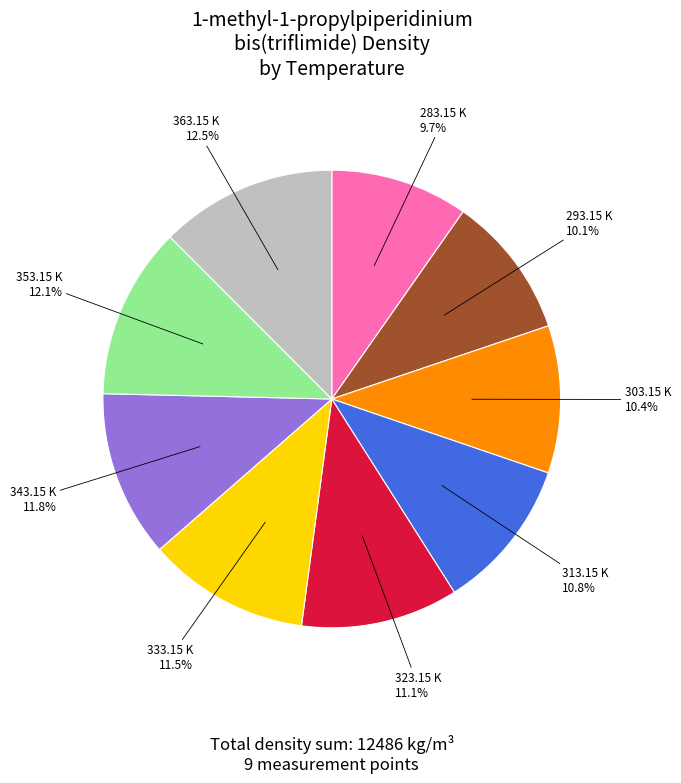

Is there a majority slice in this chart?

No